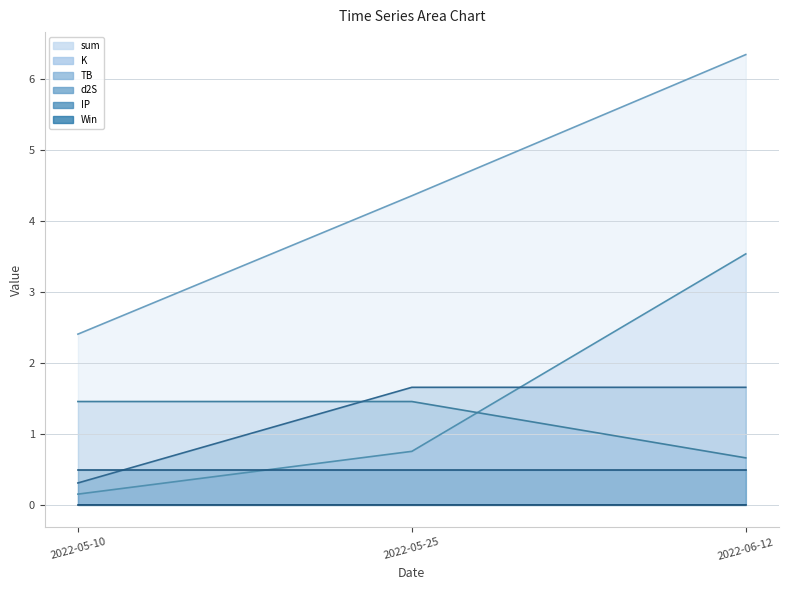

Is it true that K equals 0.1 at 2022-05-10?

True